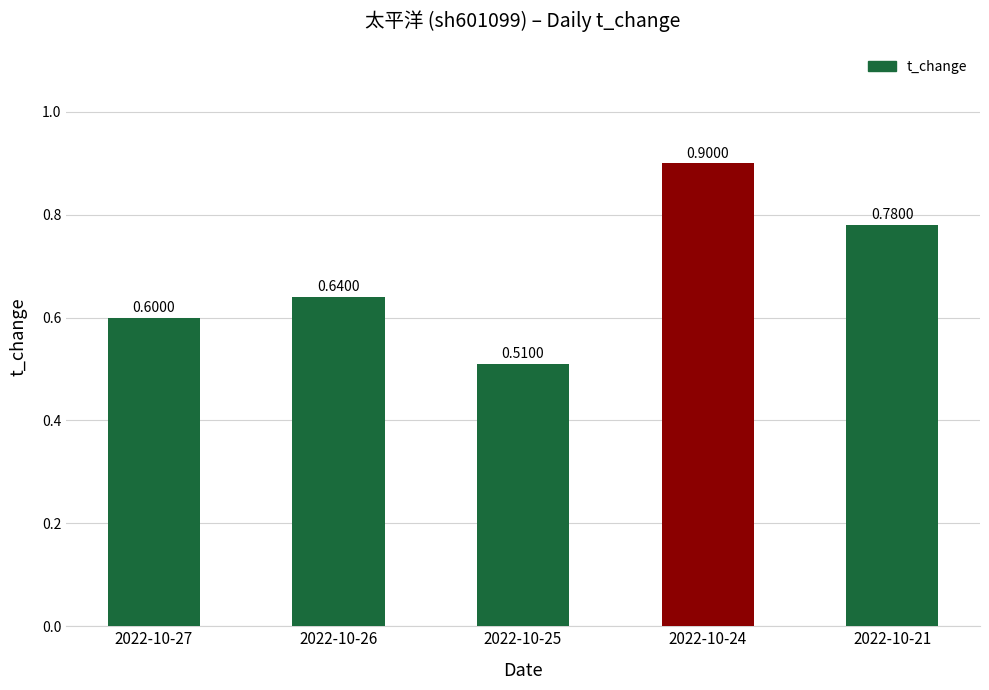

The value at 2022-10-27 is 1.0. True or false?

False